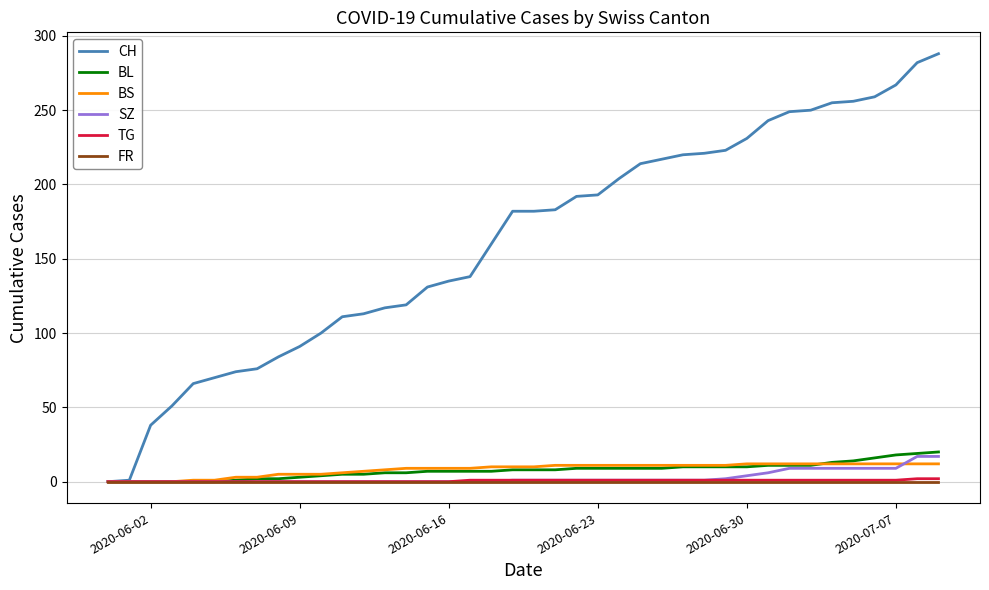

Which series has the largest total across all categories?

CH